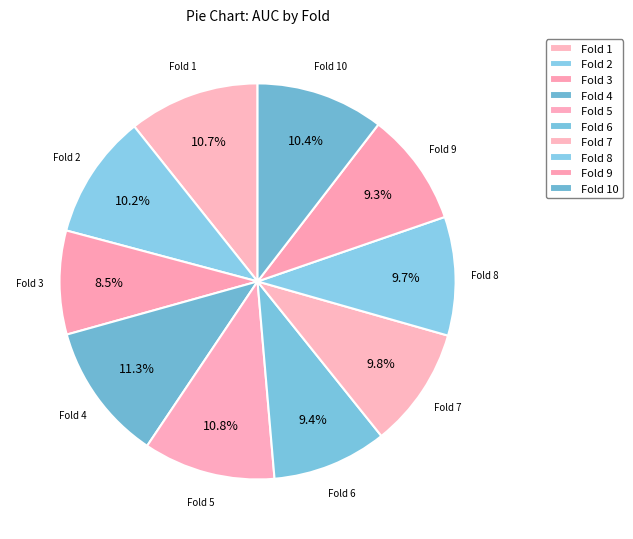

What is the total percentage of Fold 2 and Fold 10?

20.6%